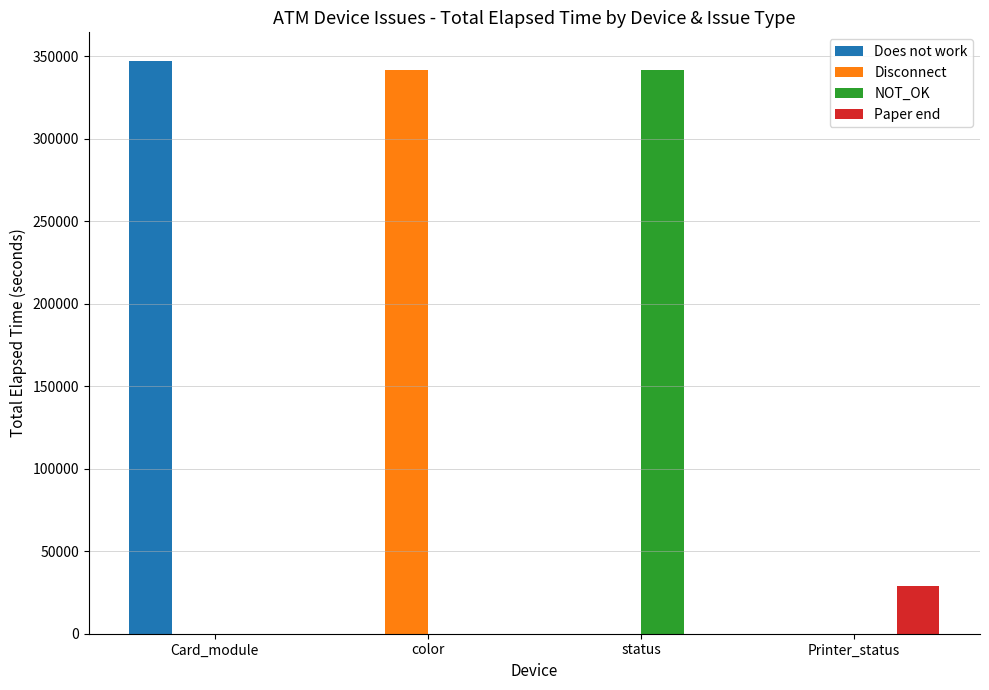

The Disconnect series shows 0 at Printer_status. True or false?

True